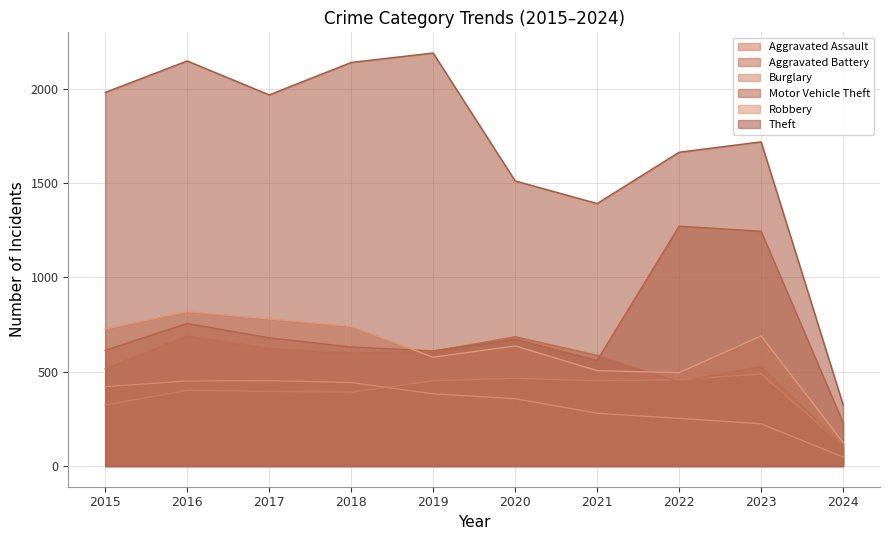

Does the chart have visible grid lines?

Yes